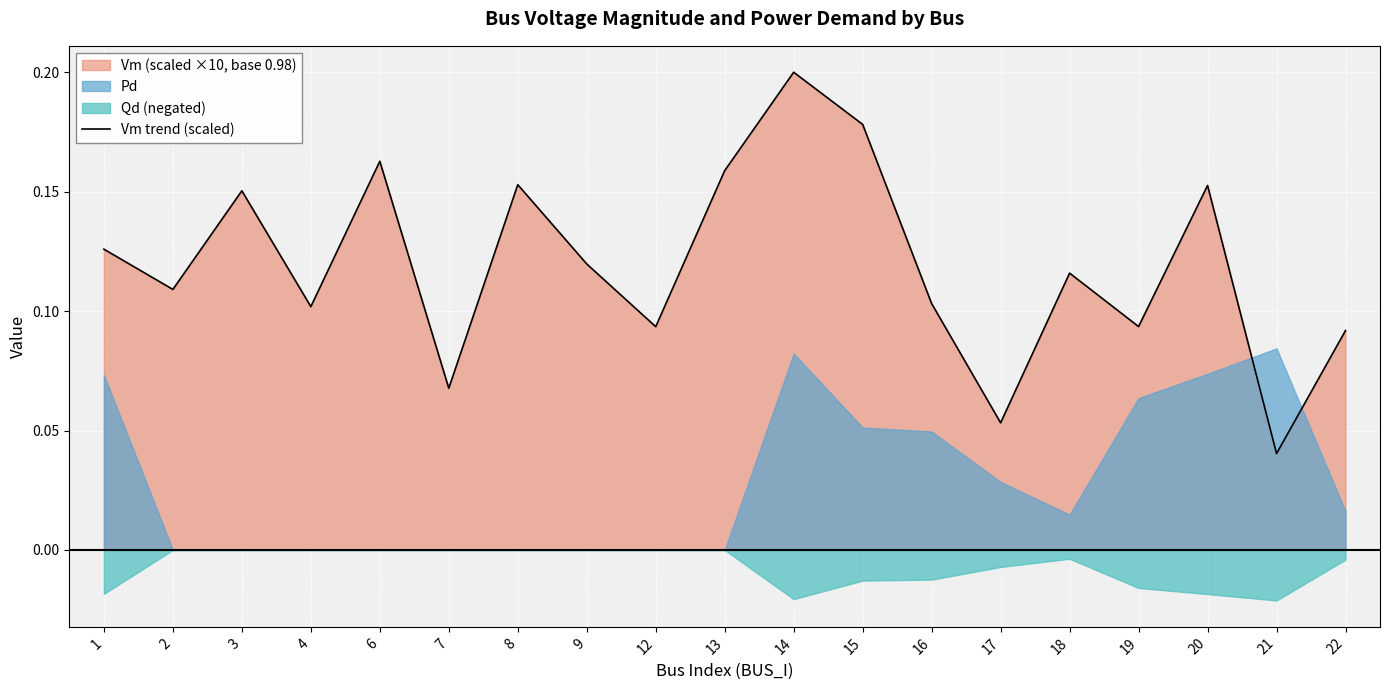

True or false: the data has more than 0 interior local peaks.

True